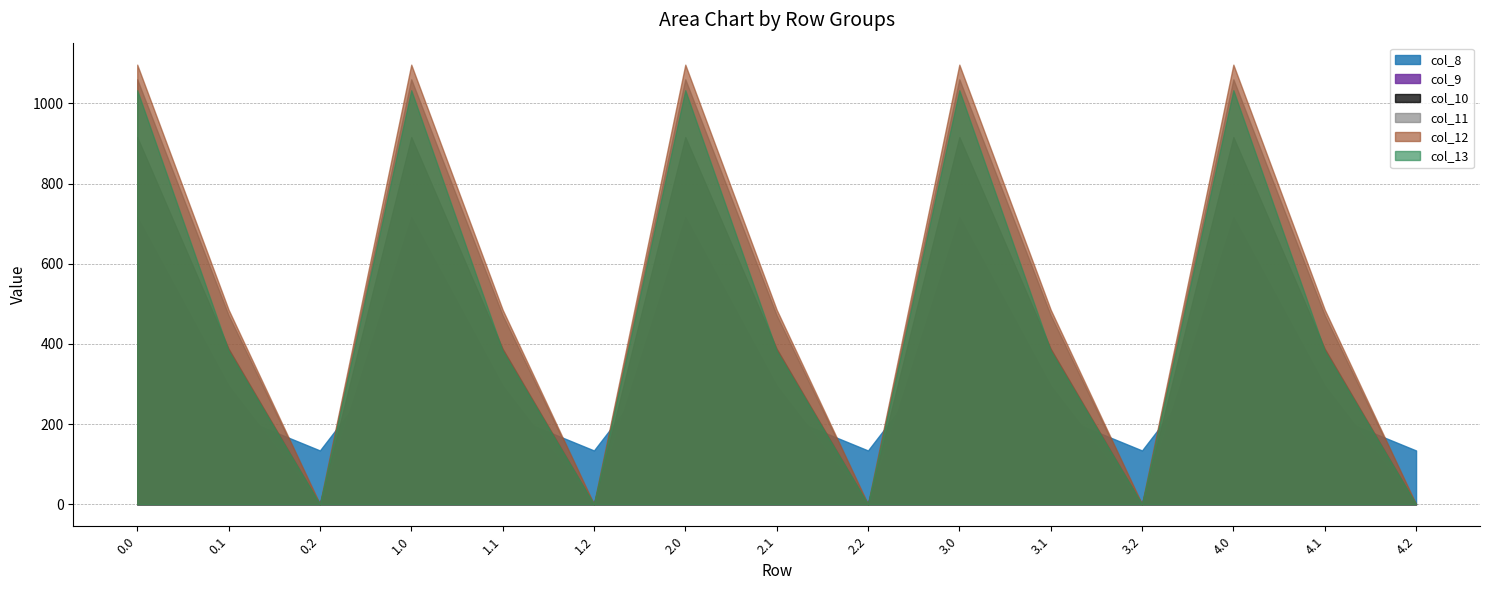

What are all the series names shown in the legend?

col_8, col_9, col_10, col_11, col_12, col_13